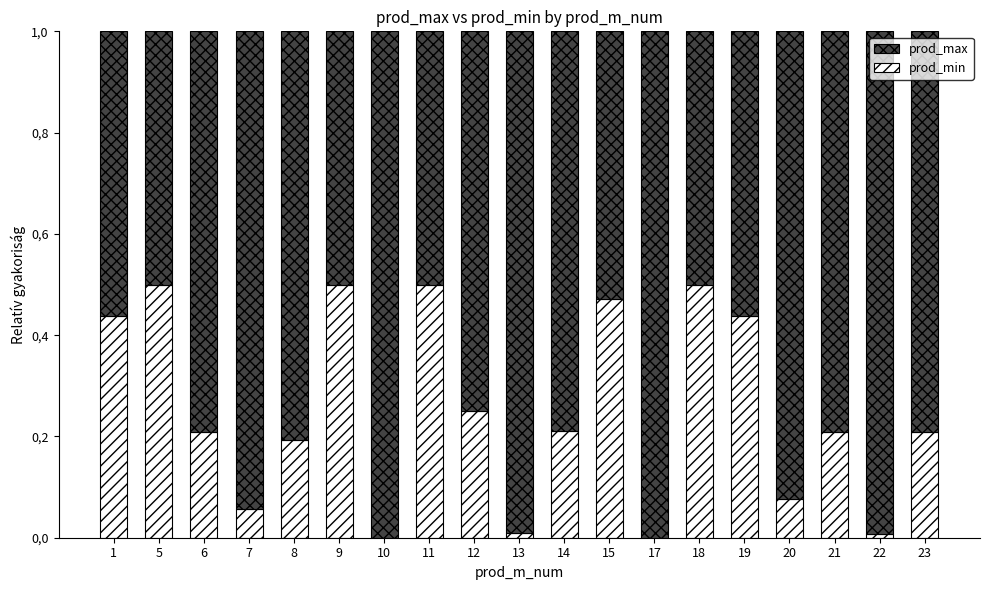

What are all the series names shown in the legend?

prod_max, prod_min